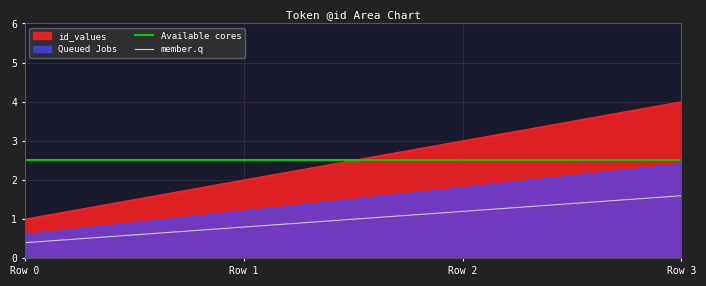

The member.q series shows 1.2 at Row 2. True or false?

True